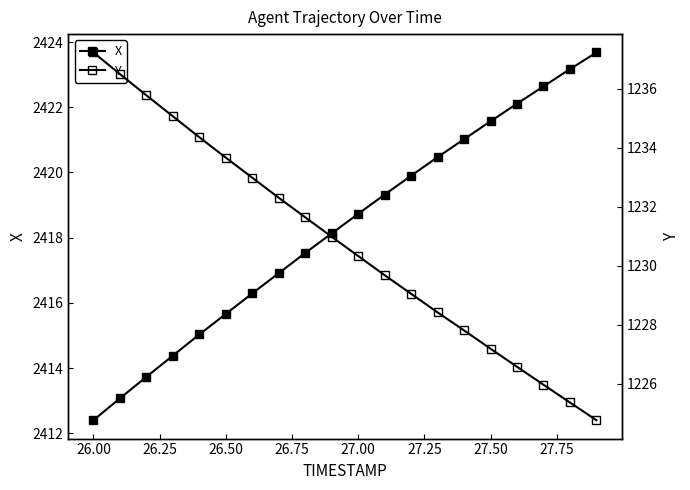

What is the total value across all series at 26.25?

3649.5